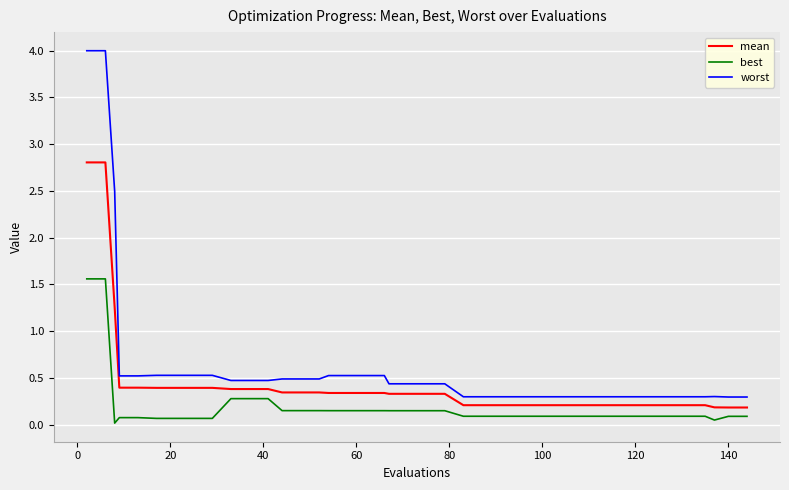

How many series are shown in this chart?

3